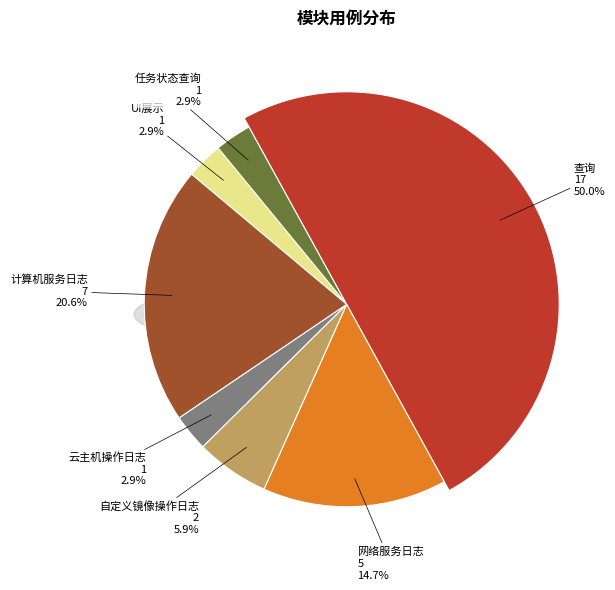

True or false: 网络服务日志 accounts for 3% of the total.

False